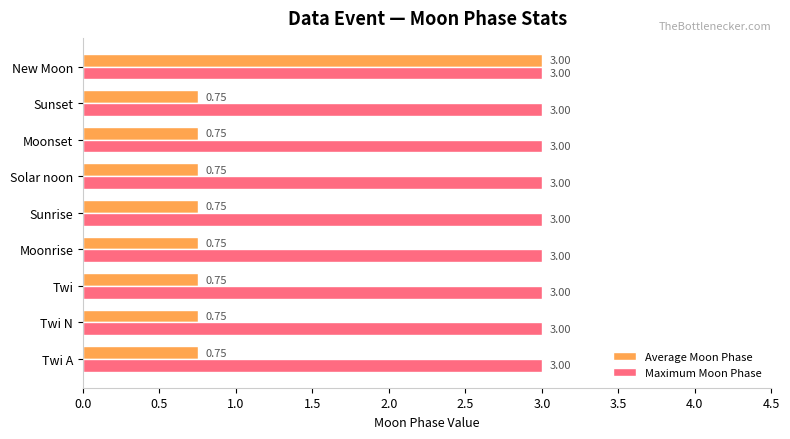

What is the maximum value for Maximum Moon Phase?

3.0